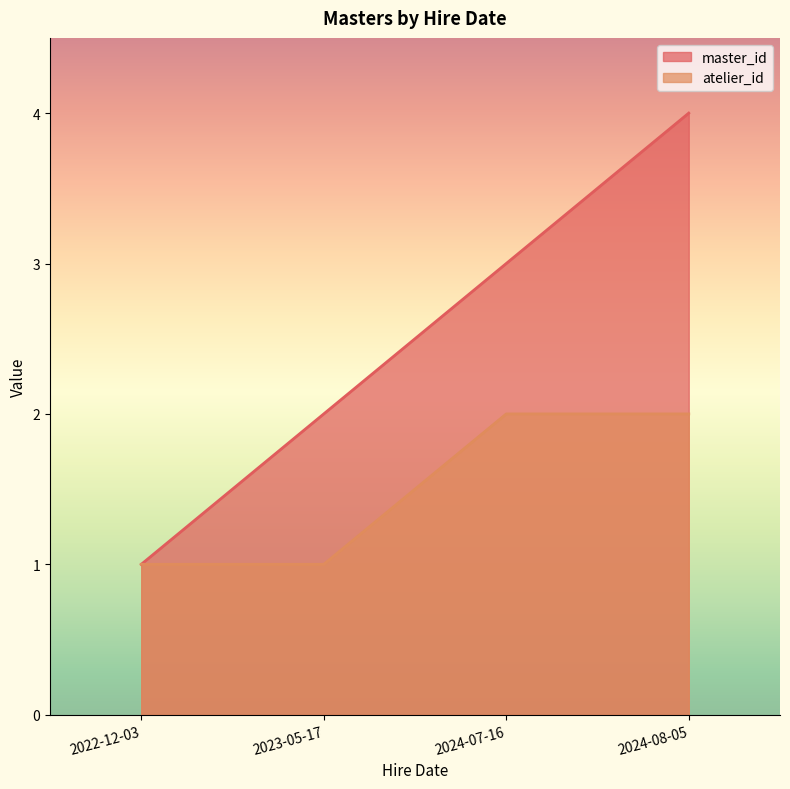

What is the label of the 3rd point from the right?

2023-05-17